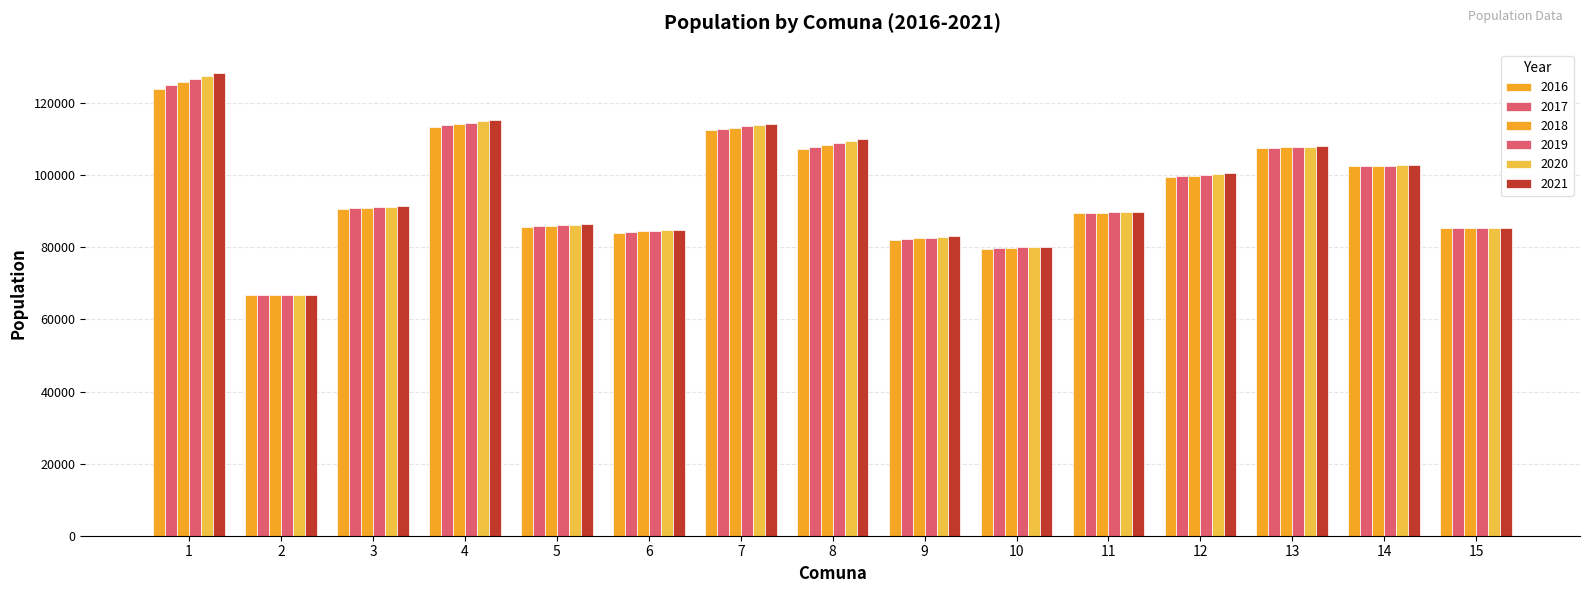

How many groups of bars are there?

15